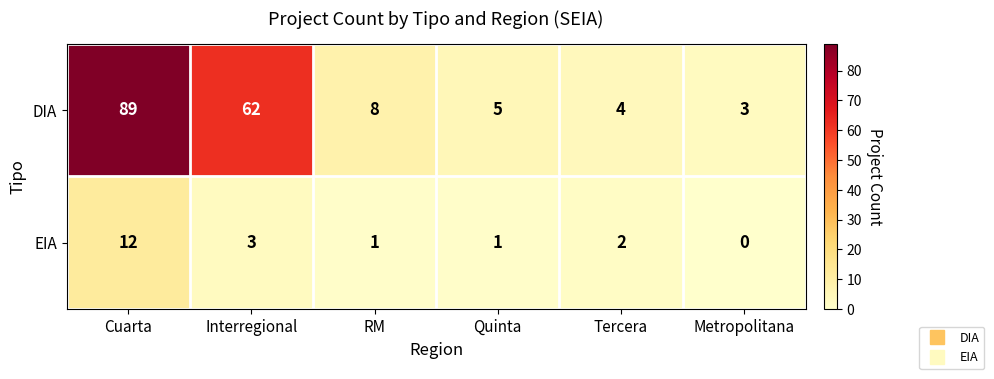

Which series has the largest total across all categories?

DIA